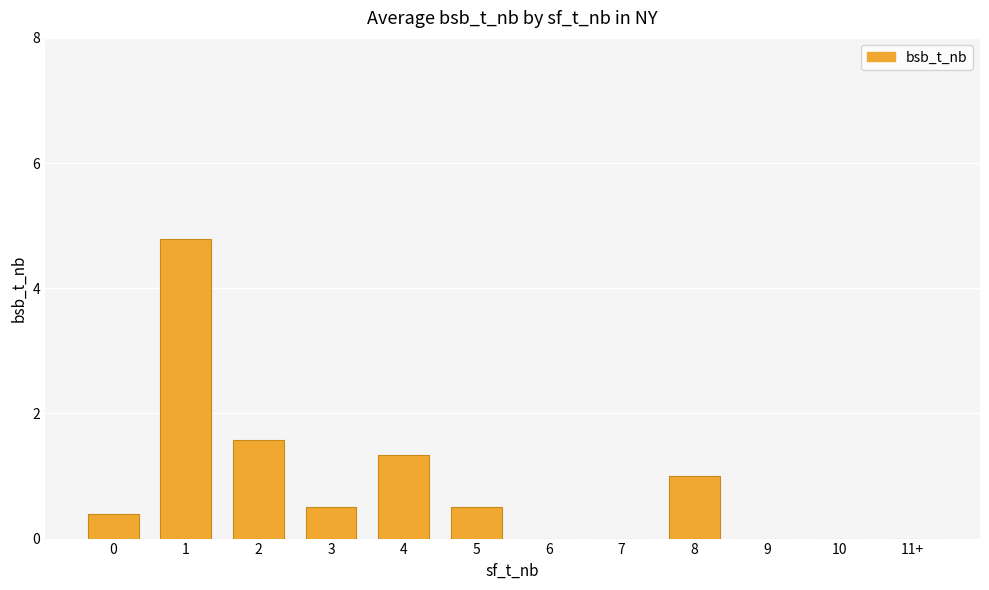

True or false: the data shows 0.5 at 3.

True